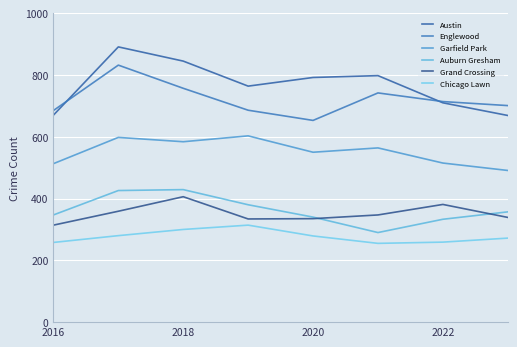

Which series has the largest total across all categories?

Austin